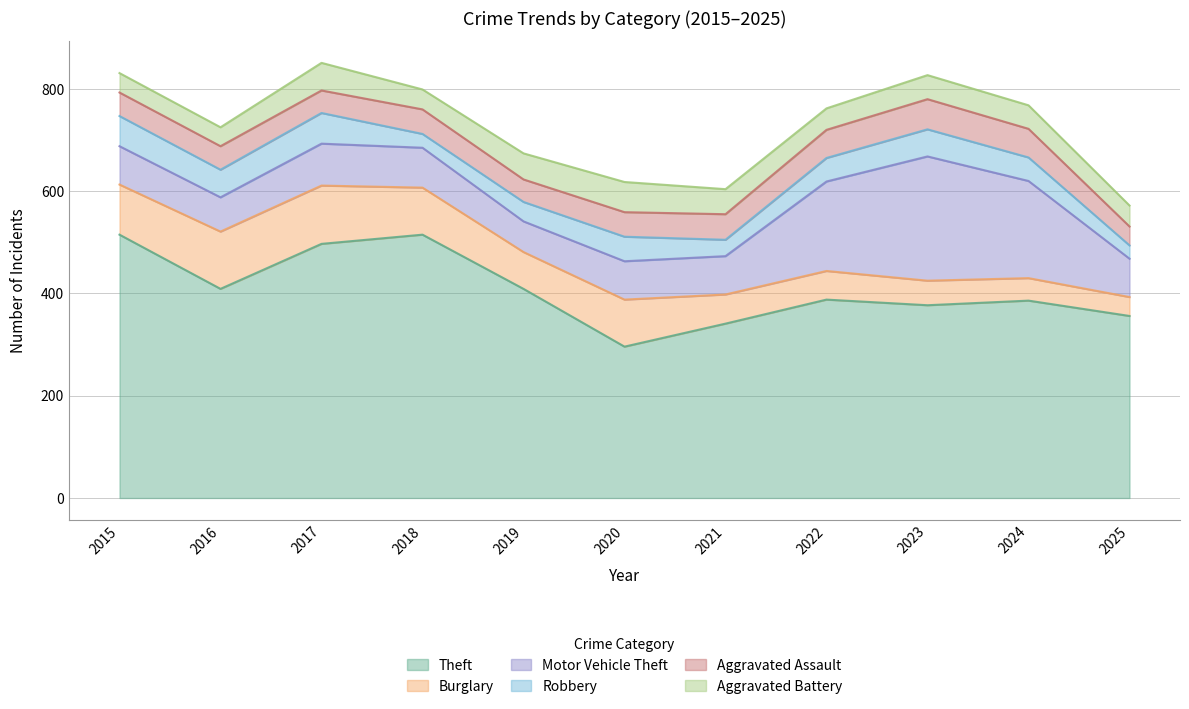

What is the approximate value of Theft at 2024, to the nearest 10?

390